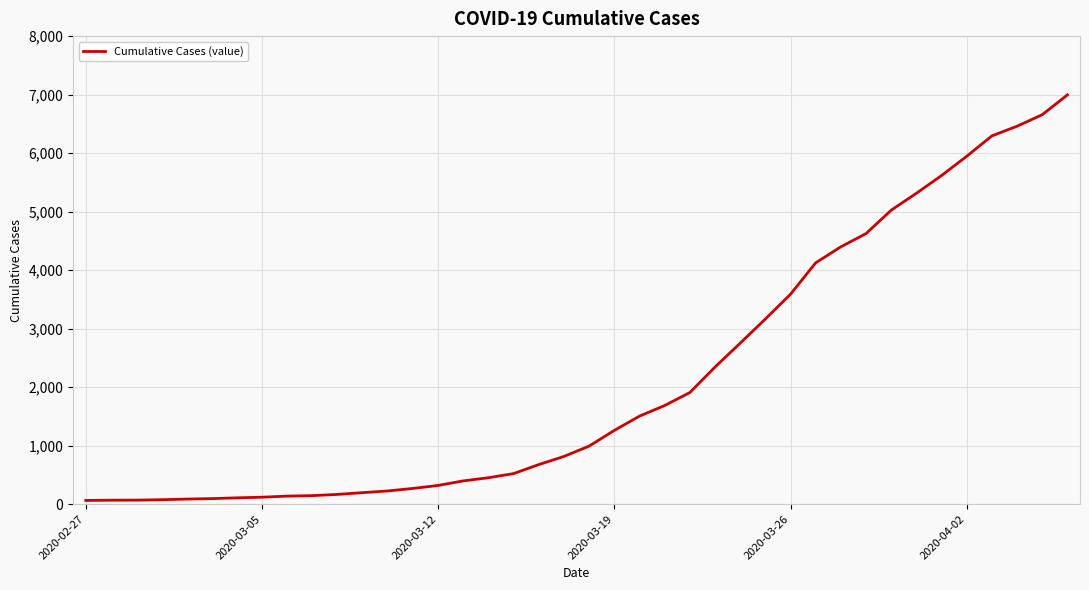

What is the difference between the maximum and minimum values?

6931